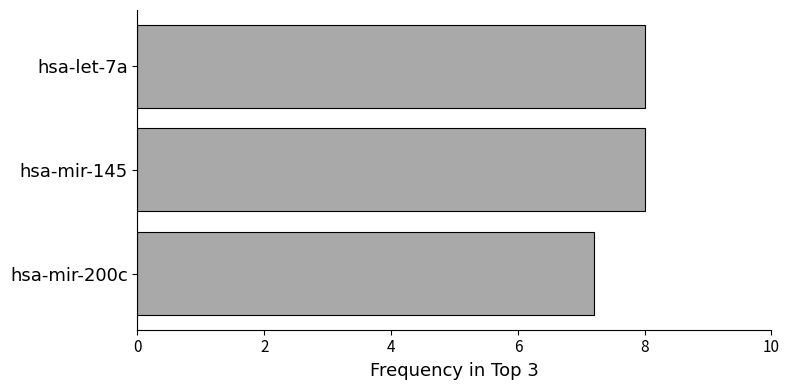

Is it true that the value at hsa-let-7a is 8.0?

True